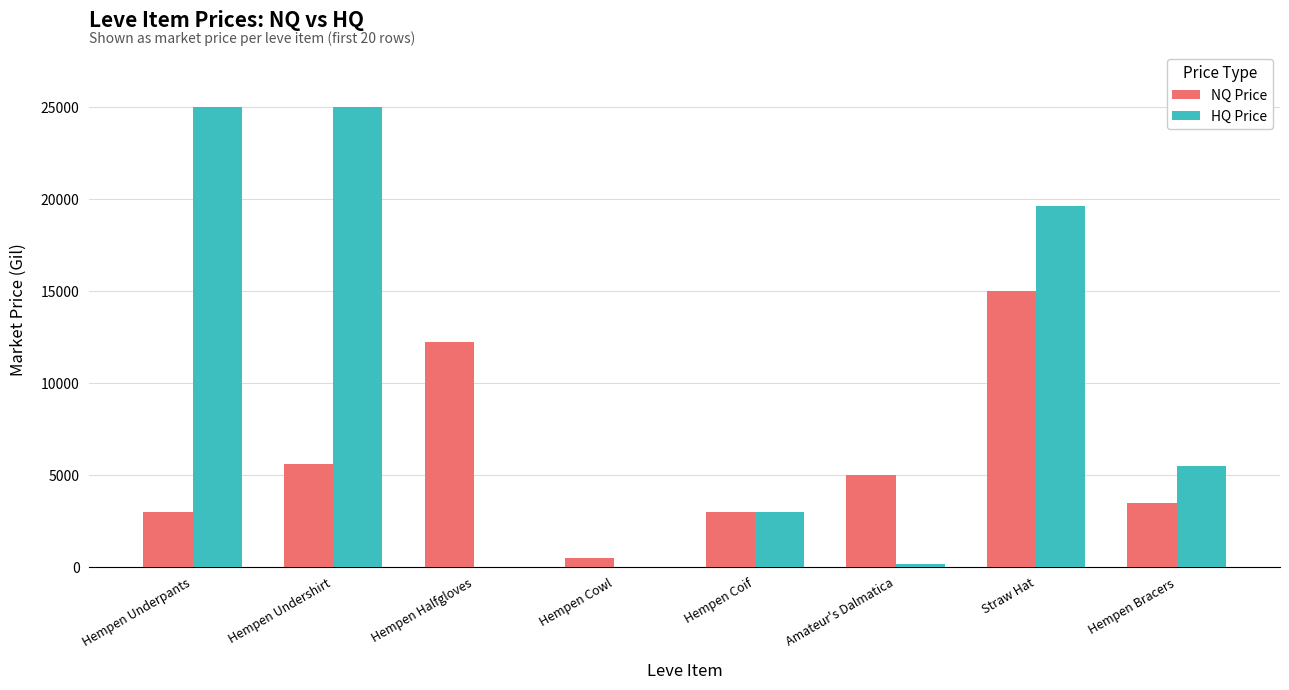

Which series has the largest total across all categories?

HQ Price